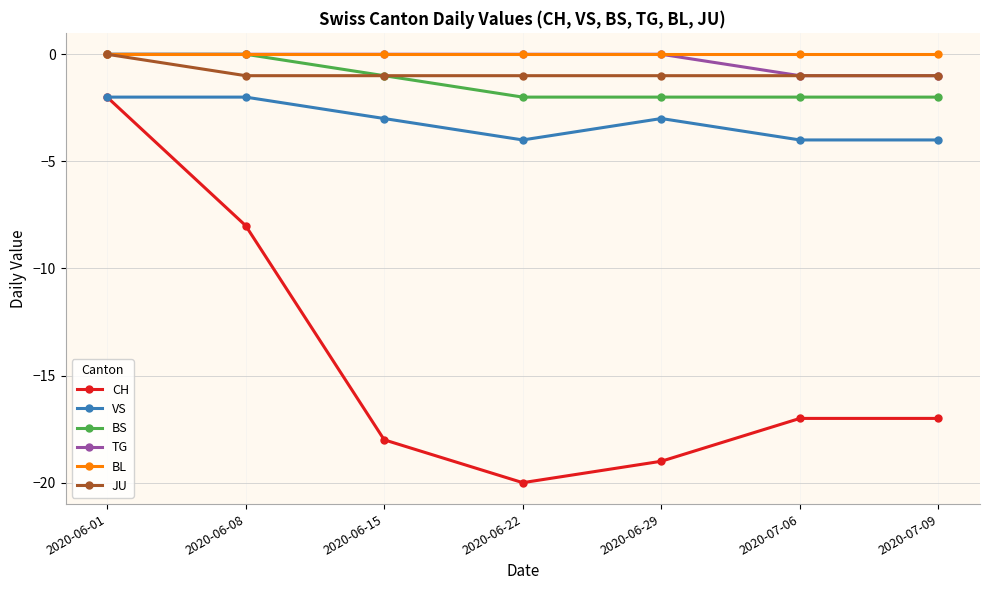

At how many categories does at least one series exceed -11?

7